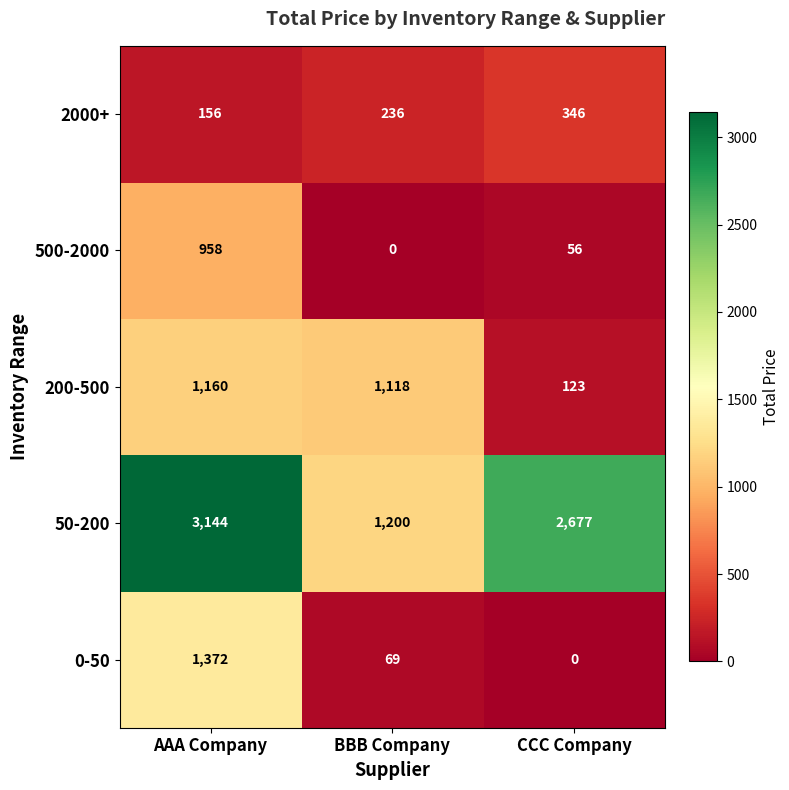

Which series has the largest total across all categories?

50-200